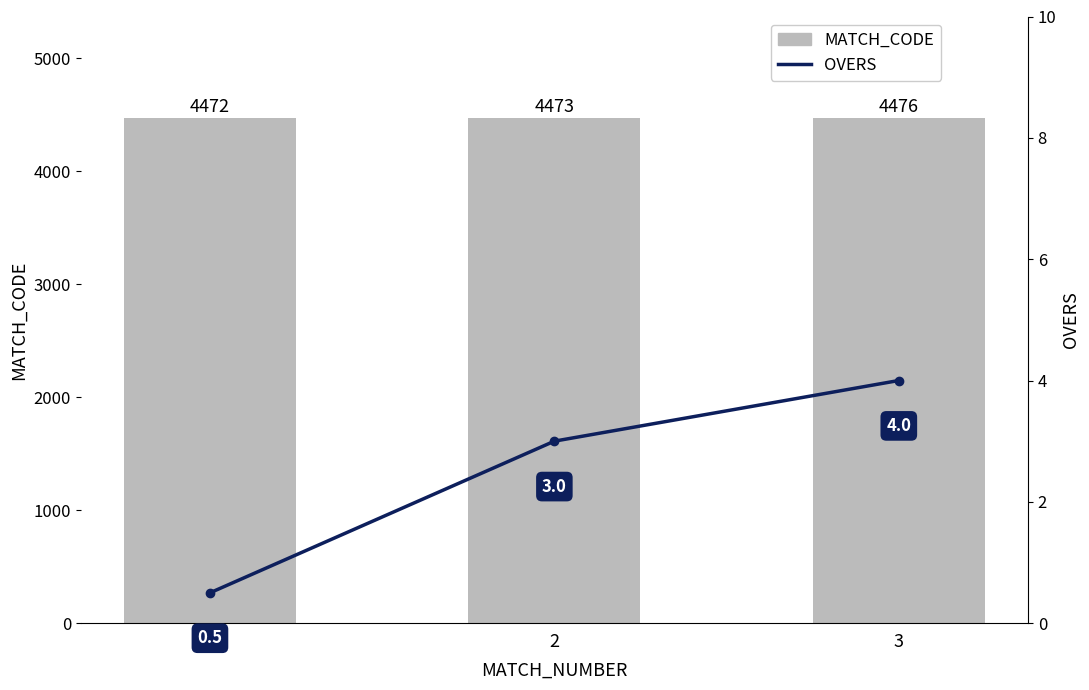

At which category does the chart reach its minimum across all series?

1